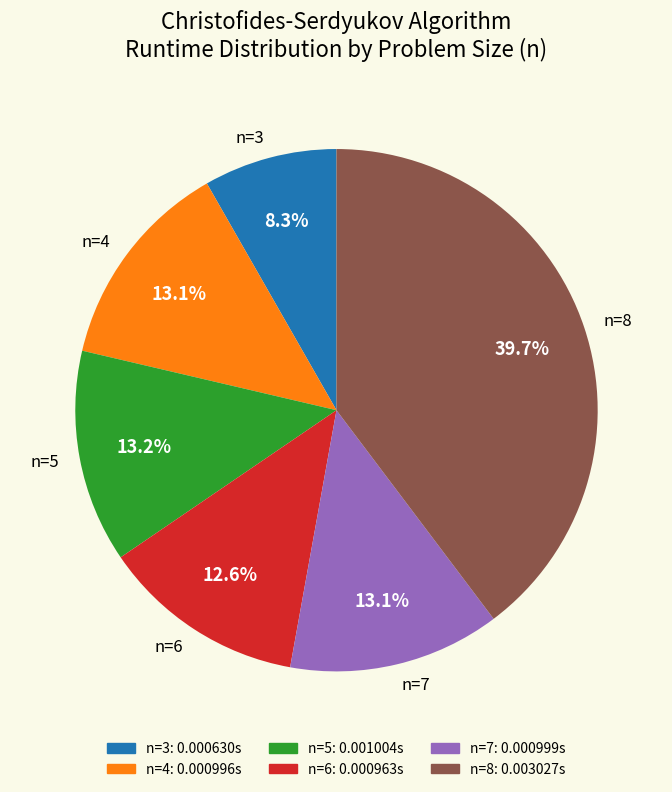

How many slices are in this pie chart?

6